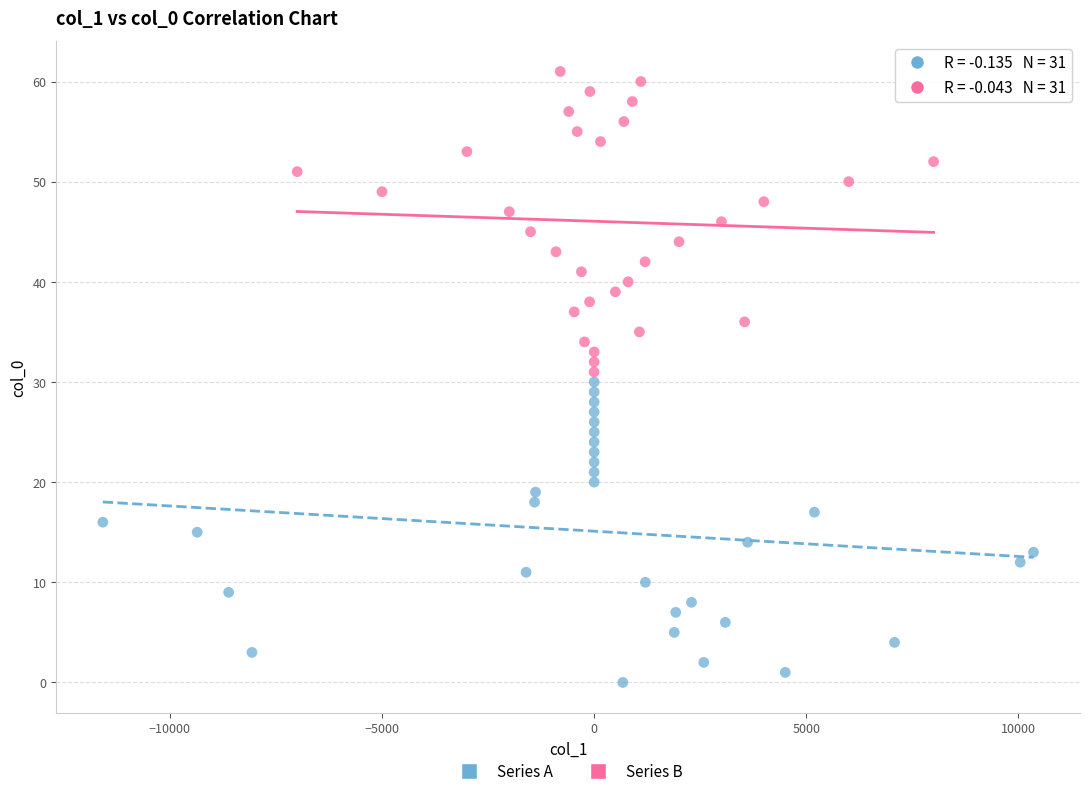

Which series contains the highest Y value?

Series B